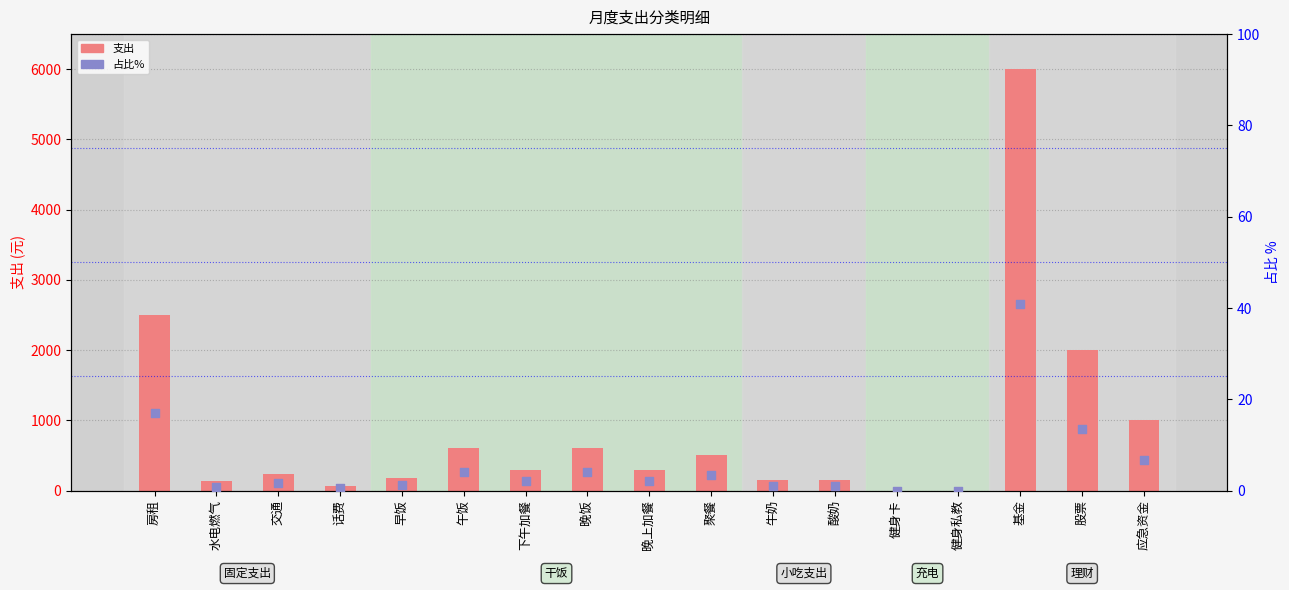

Which series reaches the minimum Y coordinate?

支出